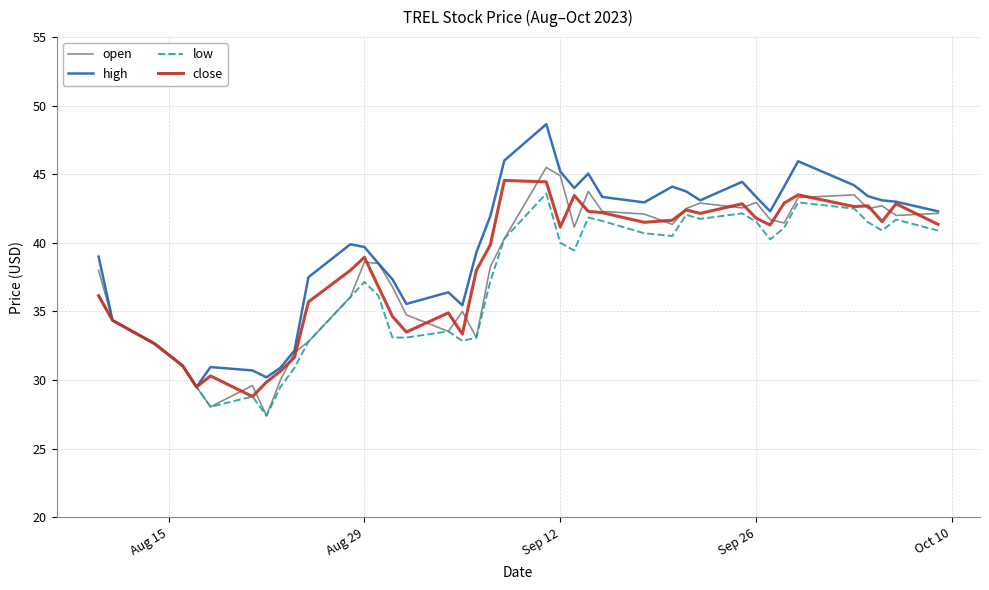

Rank the series by their maximum value, from lowest to highest.

low, close, open, high